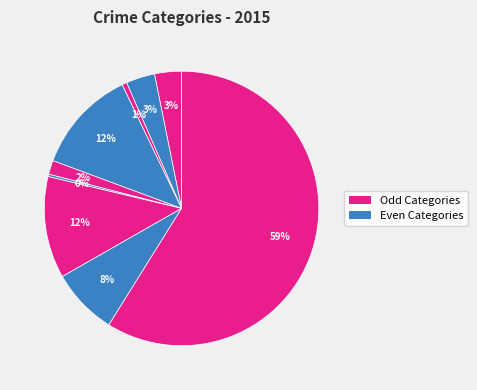

Count the number of slices in the pie.

9